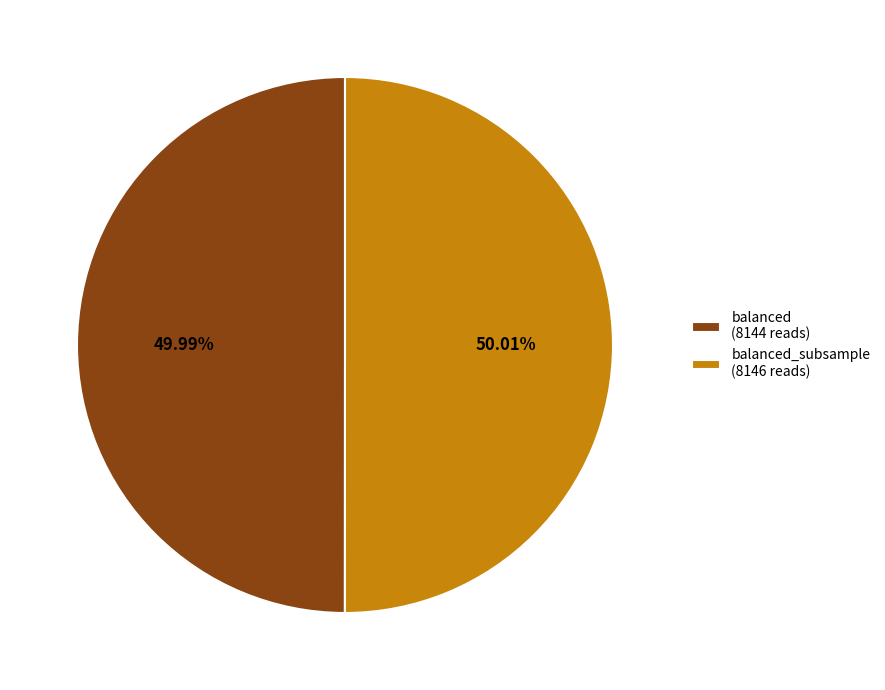

How many slices are in this pie chart?

2